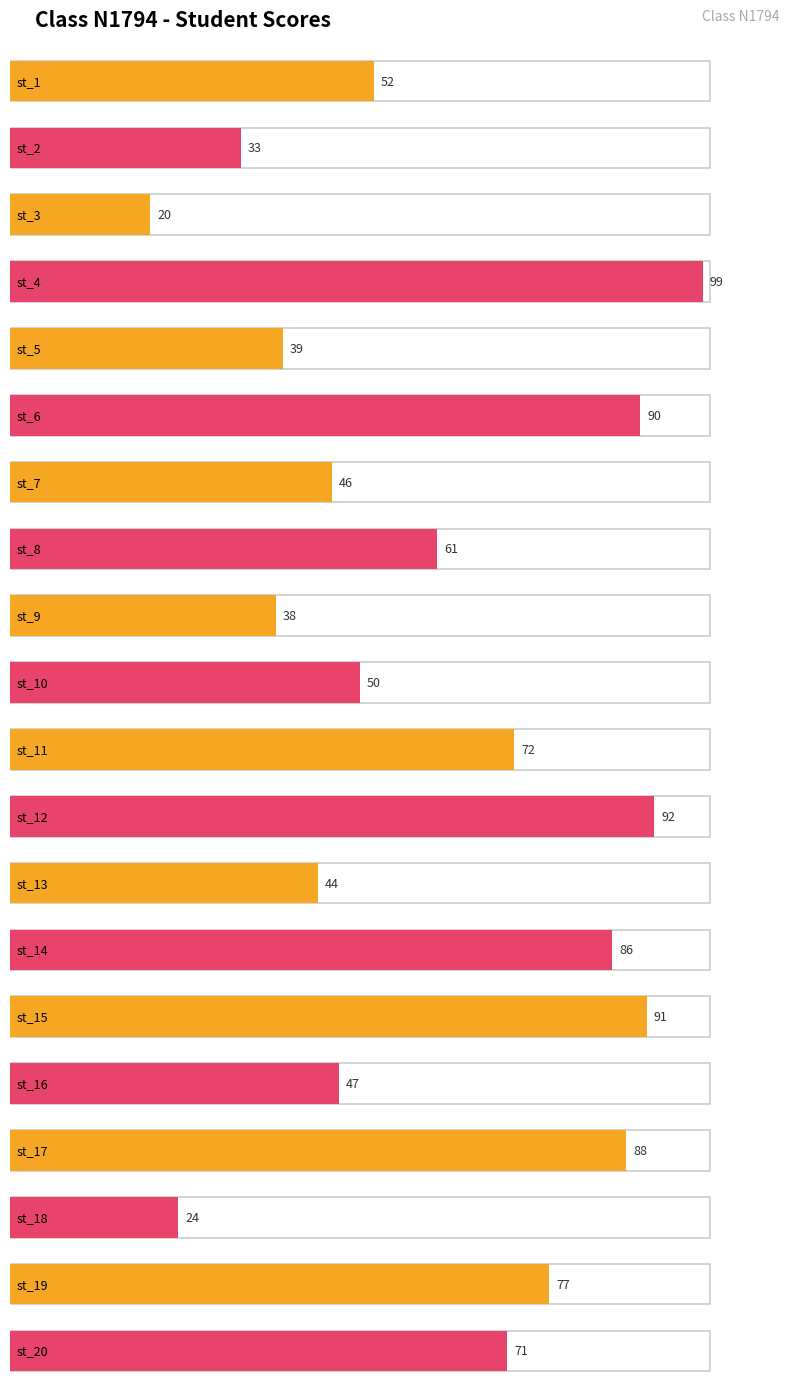

Is it true that the value at st_14 is 86?

True